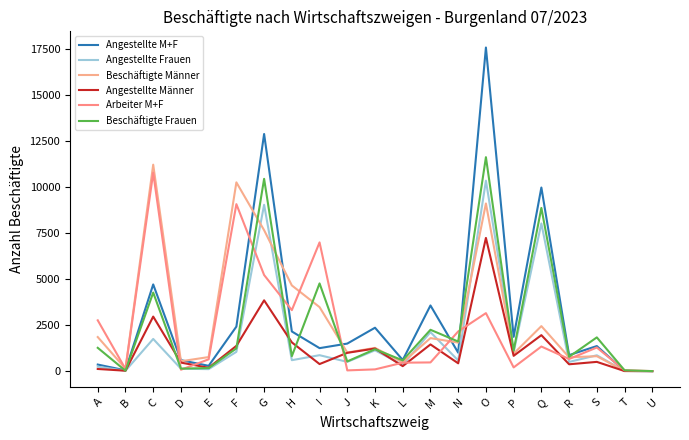

Where does the Angestellte Männer series first go above 502?

C